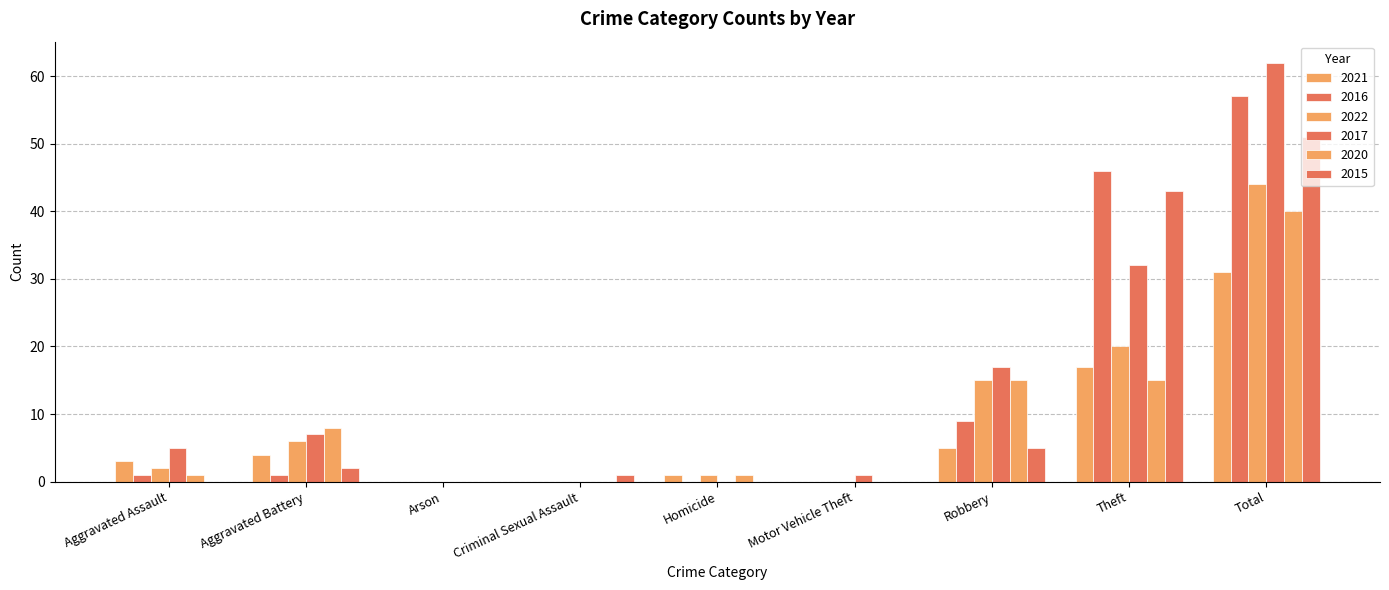

Are the bars grouped side by side (vs. stacked)?

Yes